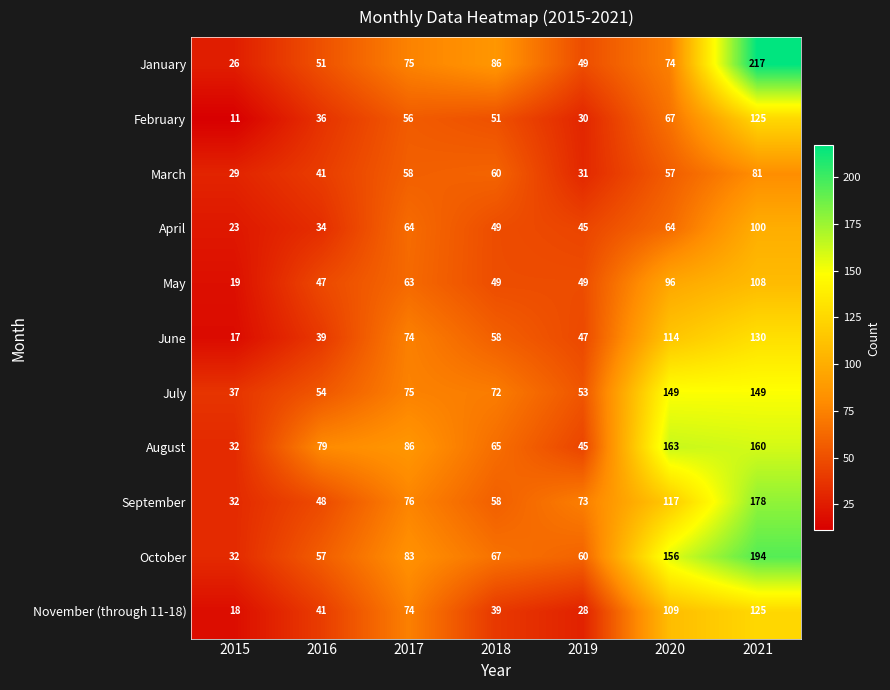

What is the total value across all series at 2015?

276